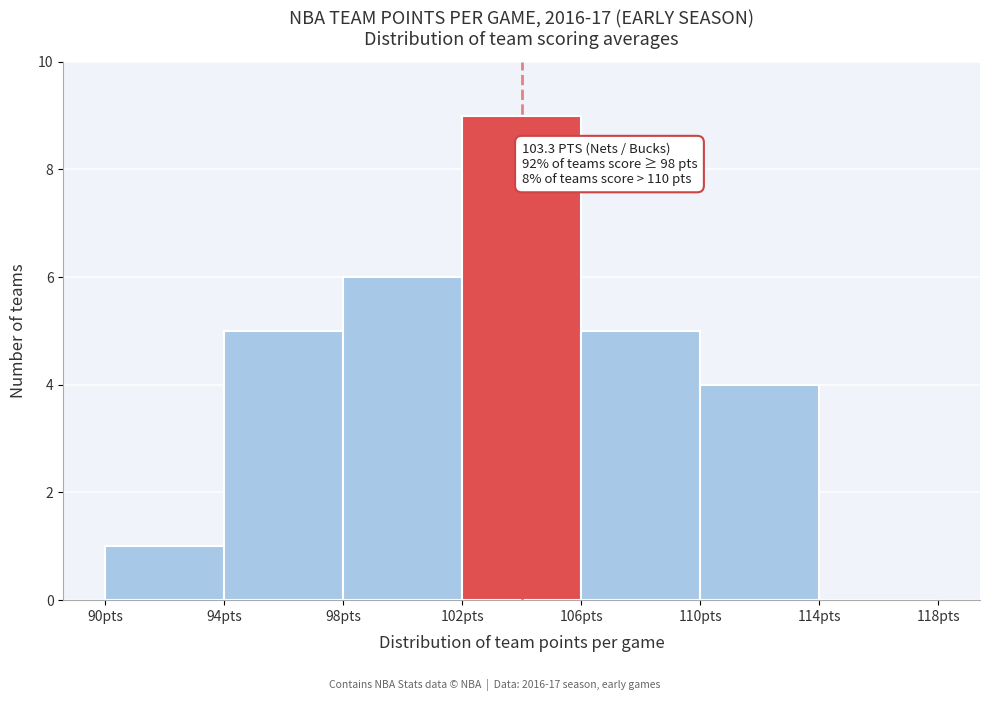

Which range on the x-axis has the tallest bar?

102 to 106